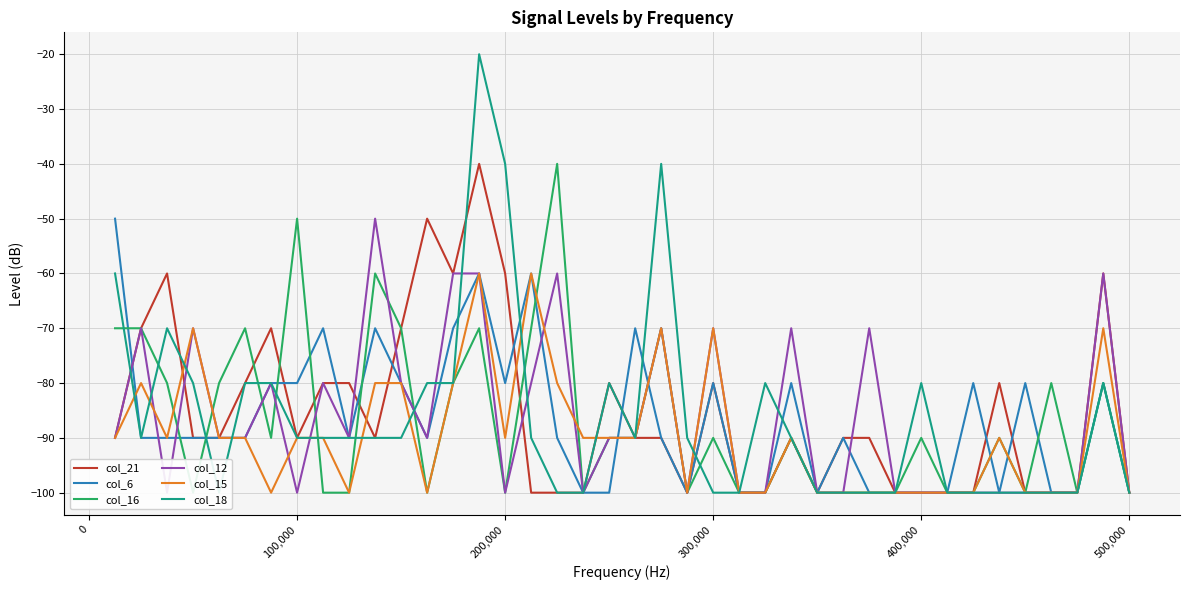

What is the minimum value shown in the chart?

-100.0